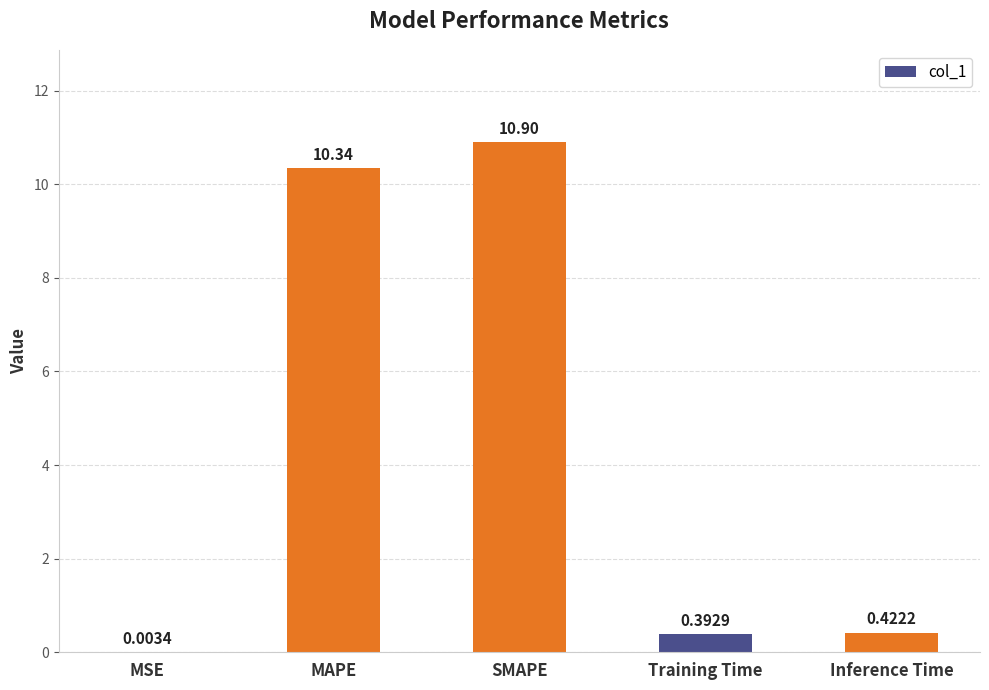

At which category does the chart reach its peak across all series?

SMAPE